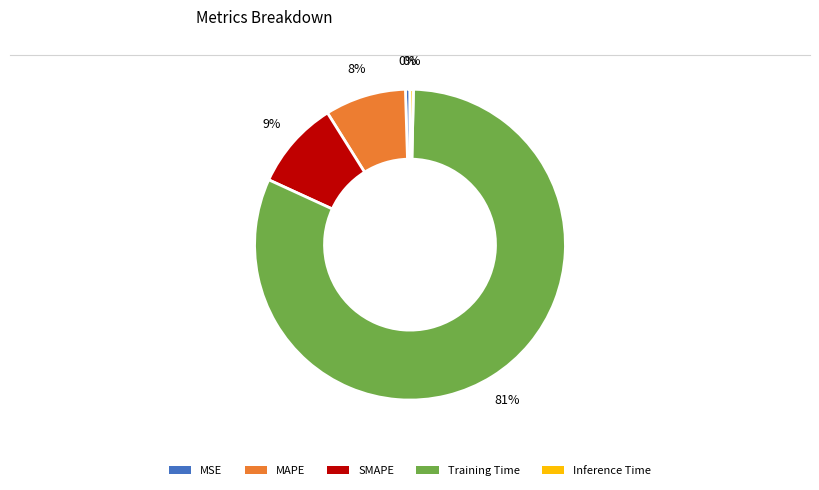

True or false: Training Time accounts for 81% of the total.

True